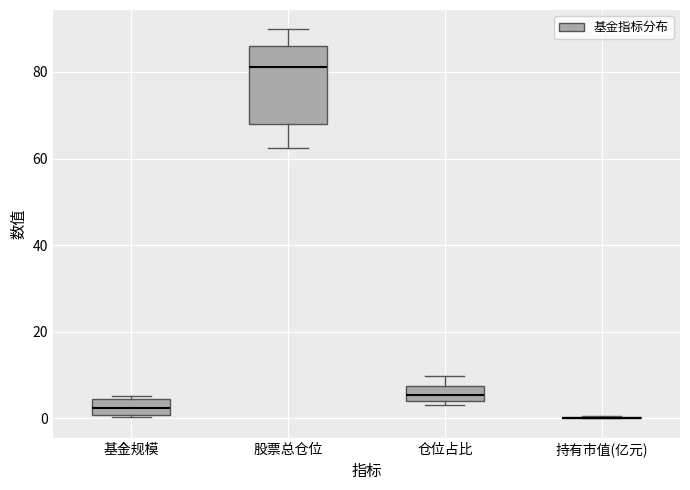

Where is the upper edge of the box for 基金规模 on the y-axis? The values are not printed on the chart, so give them approximately, as read against the axis.

4